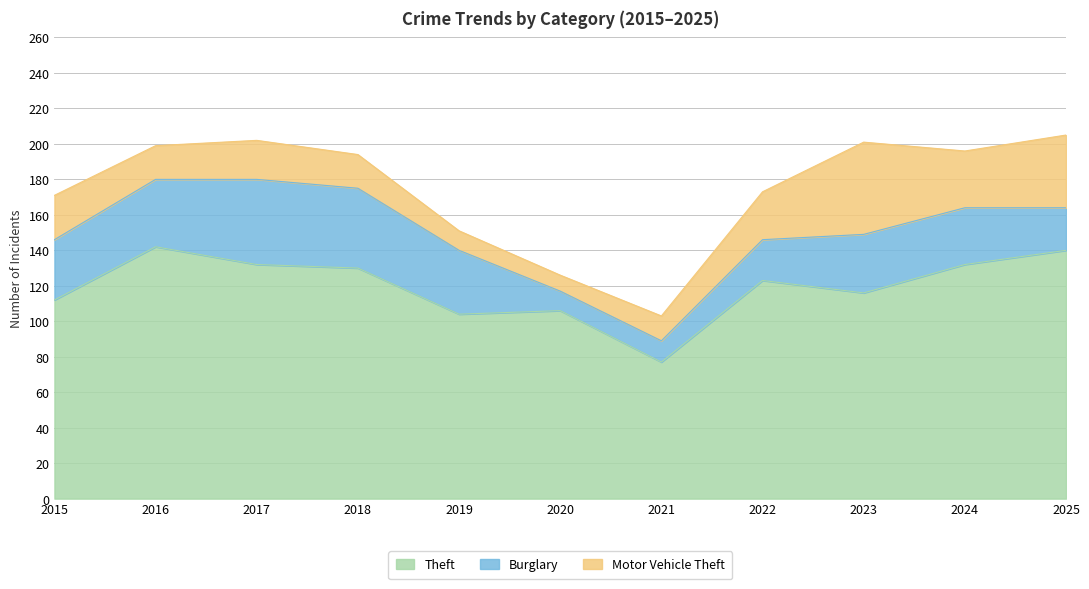

At which label is Burglary closest to 29?

2024